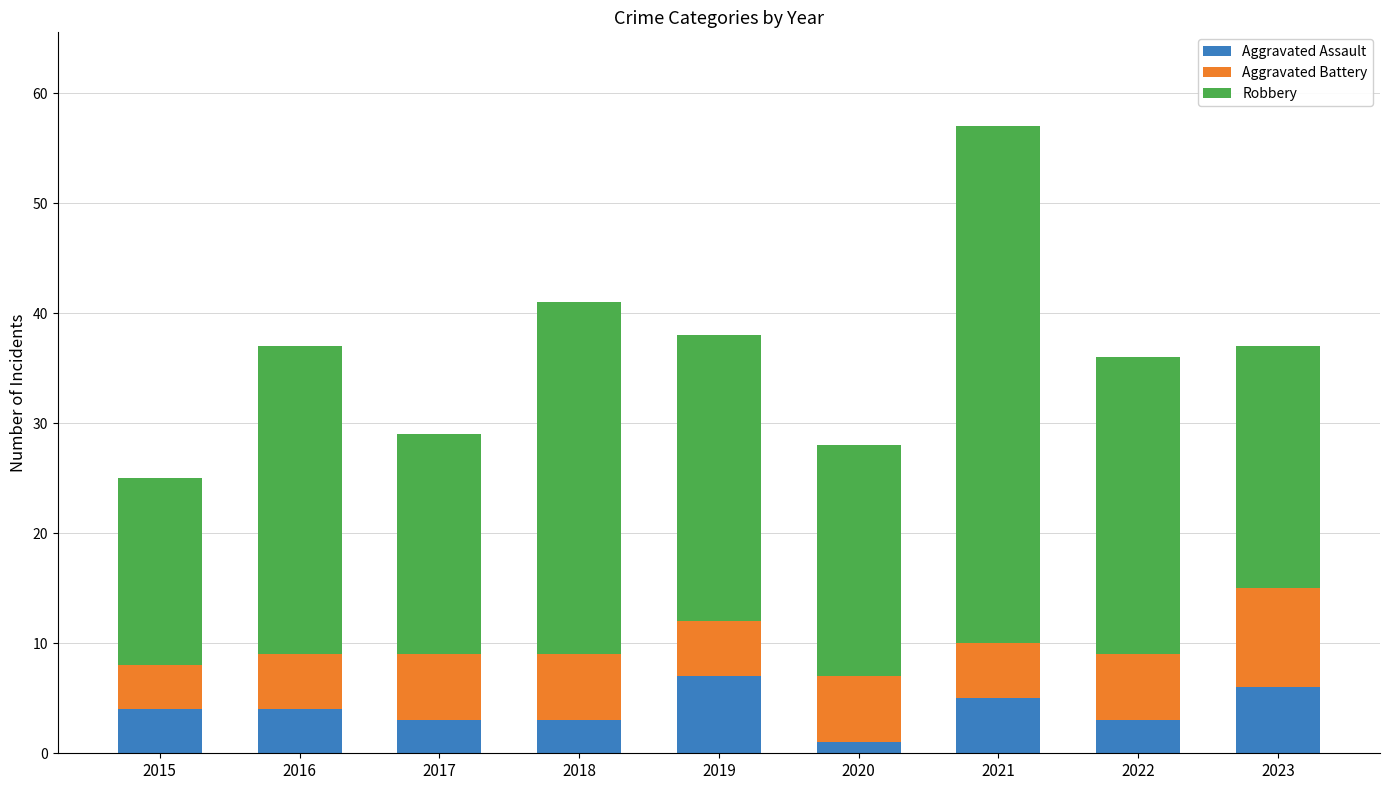

Is it true that Aggravated Assault equals 6 at 2023?

True